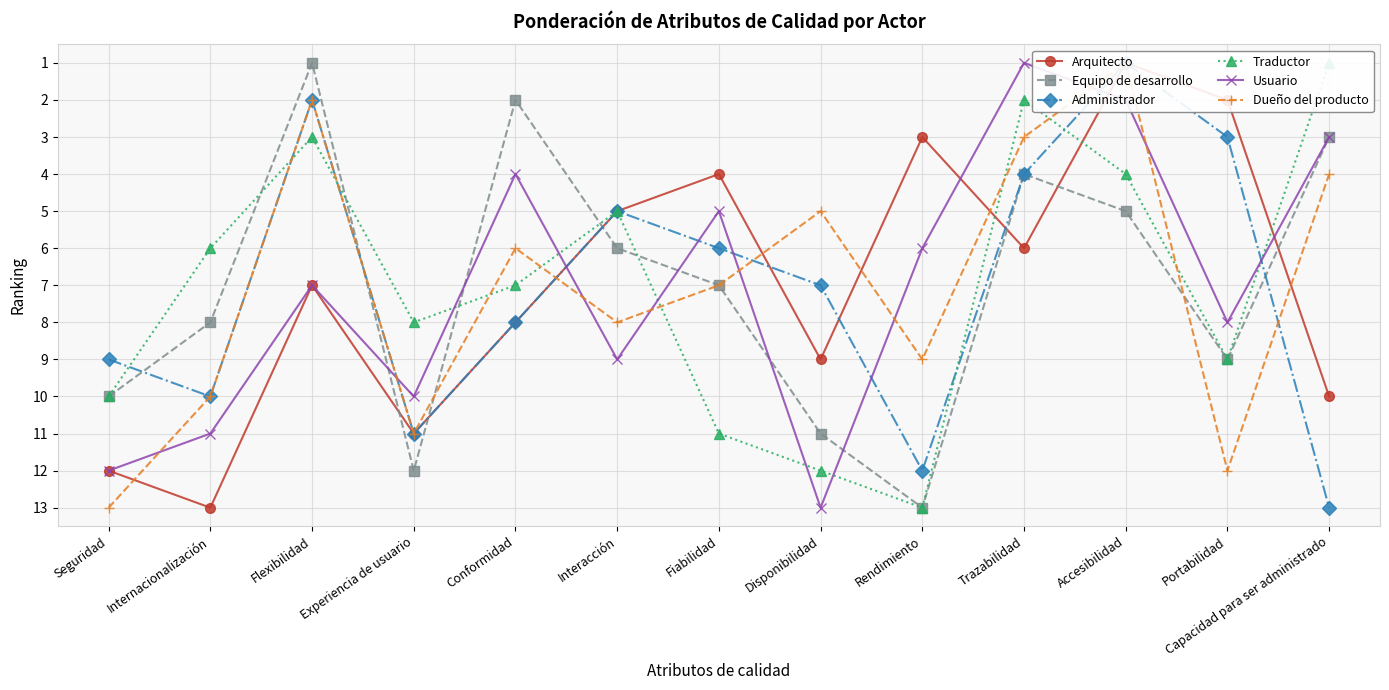

Read the Administrador value at Trazabilidad, to the nearest 5.

5